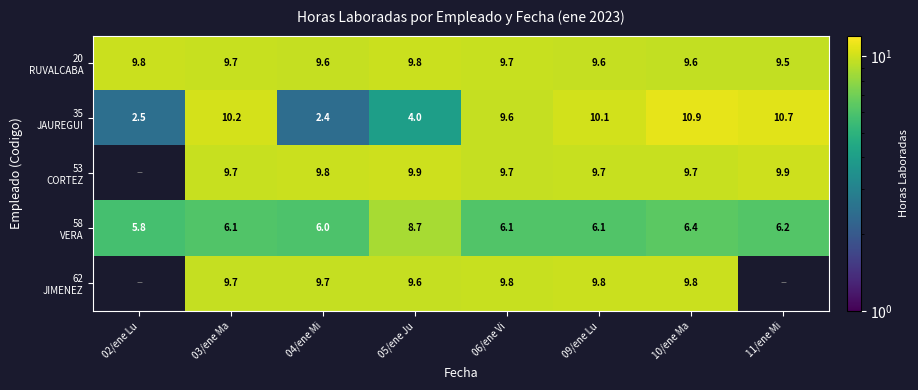

What is the difference between the highest and lowest values at 10/ene Ma?

4.5